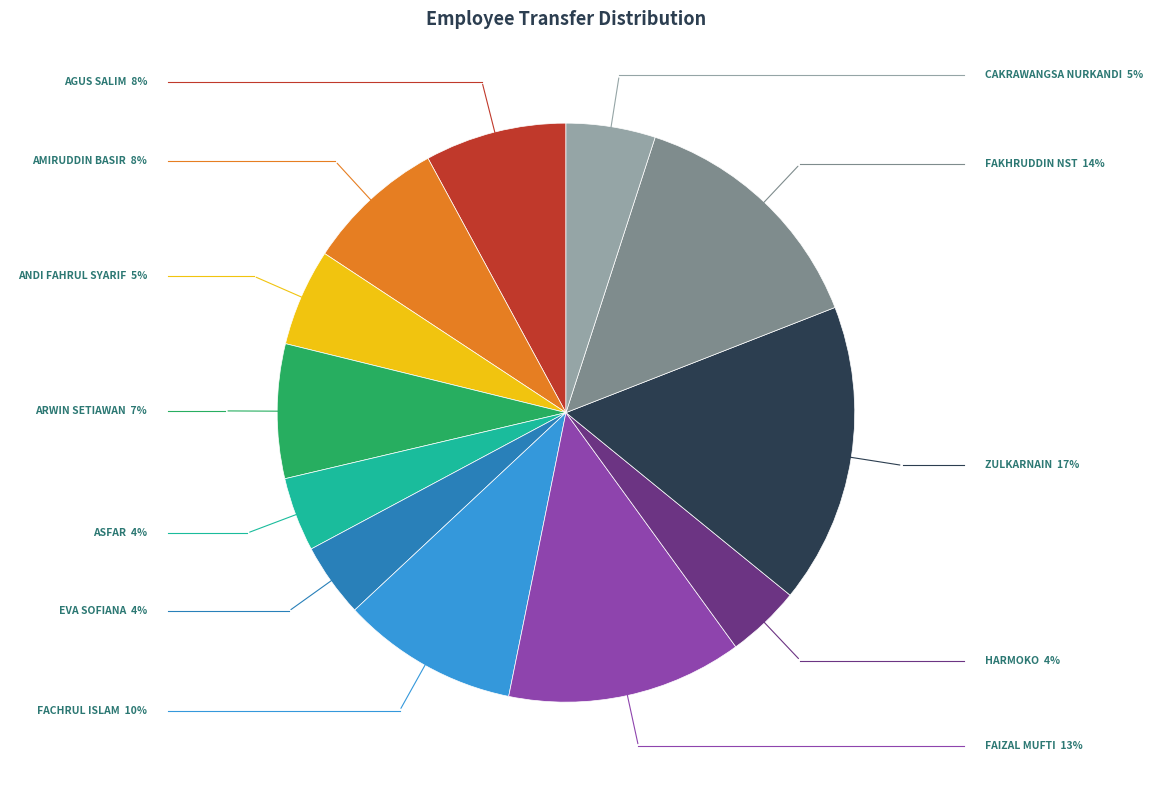

The FAKHRUDDIN NST slice represents 24% of the pie. True or false?

False